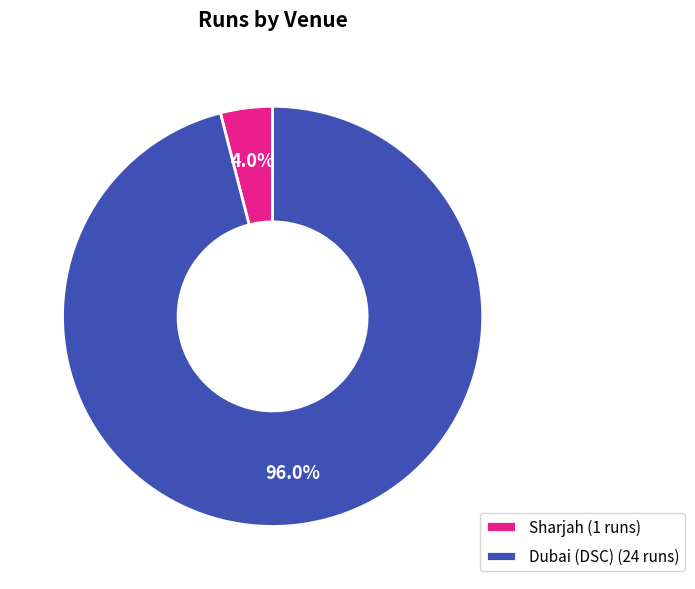

How many slices are in this pie chart?

2